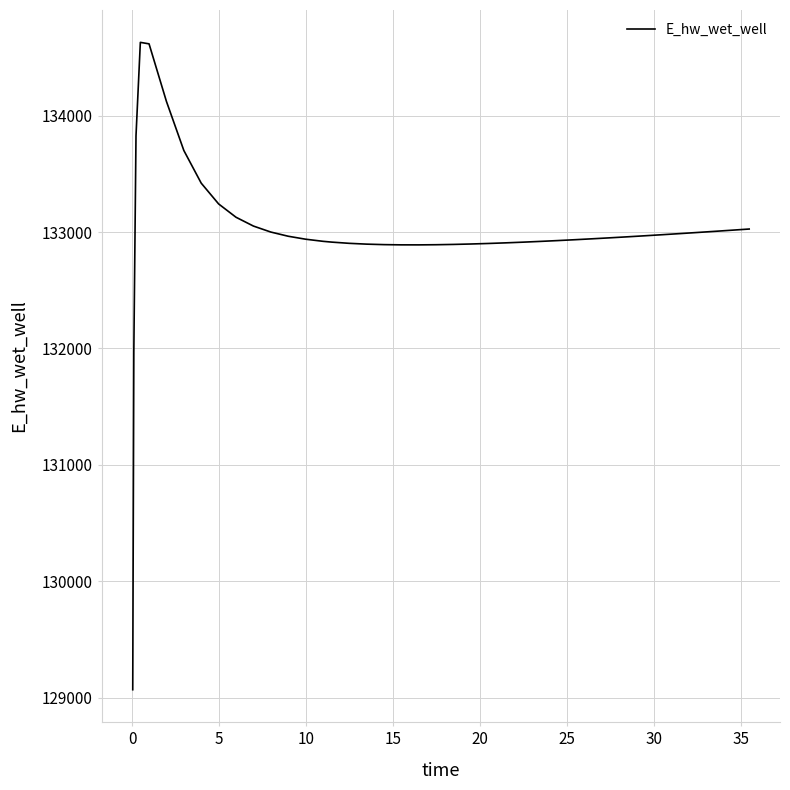

What is the smallest value displayed?

129070.3